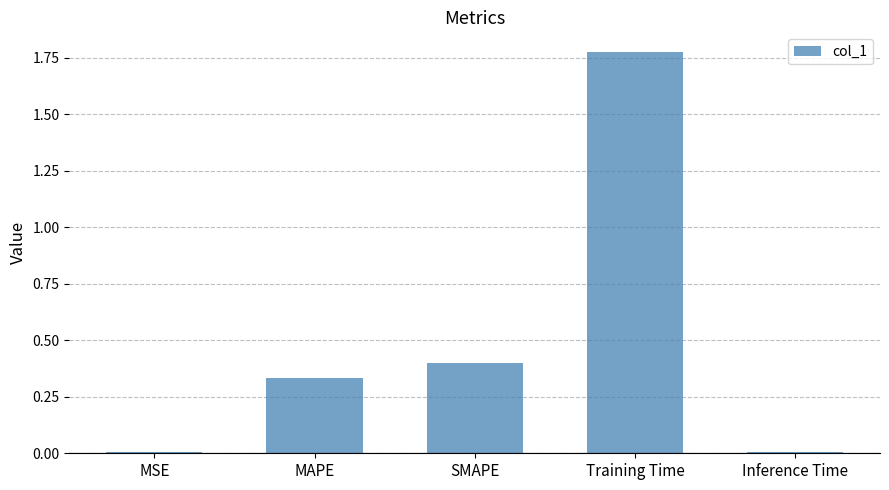

What is the label of the 4th bar from the left?

Training Time